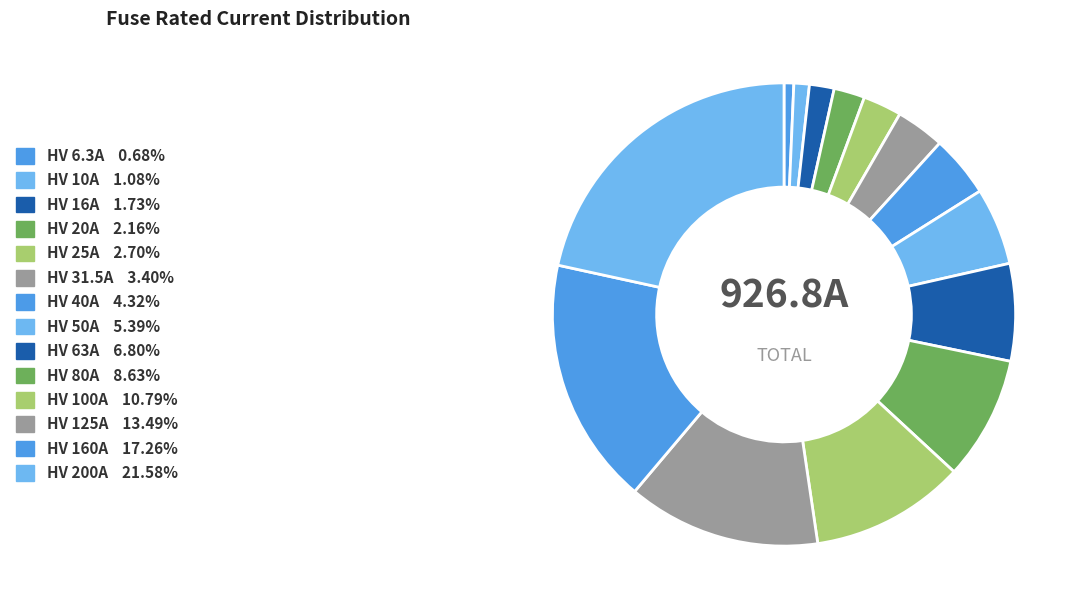

Count the number of slices in the pie.

14